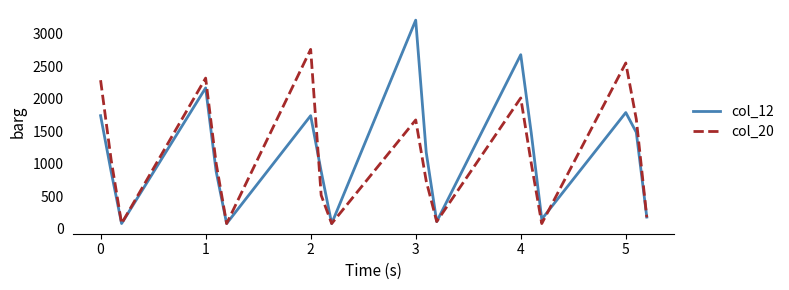

Which series has the largest range (max minus min)?

col_12